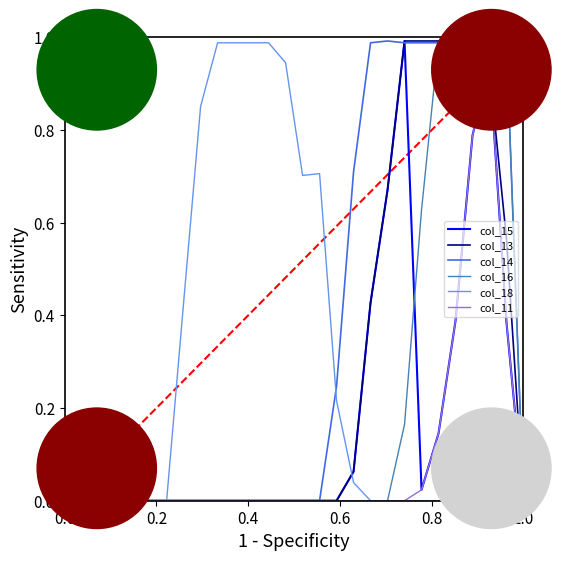

What is the difference between the second highest and minimum values in the col_13 series?

1.0